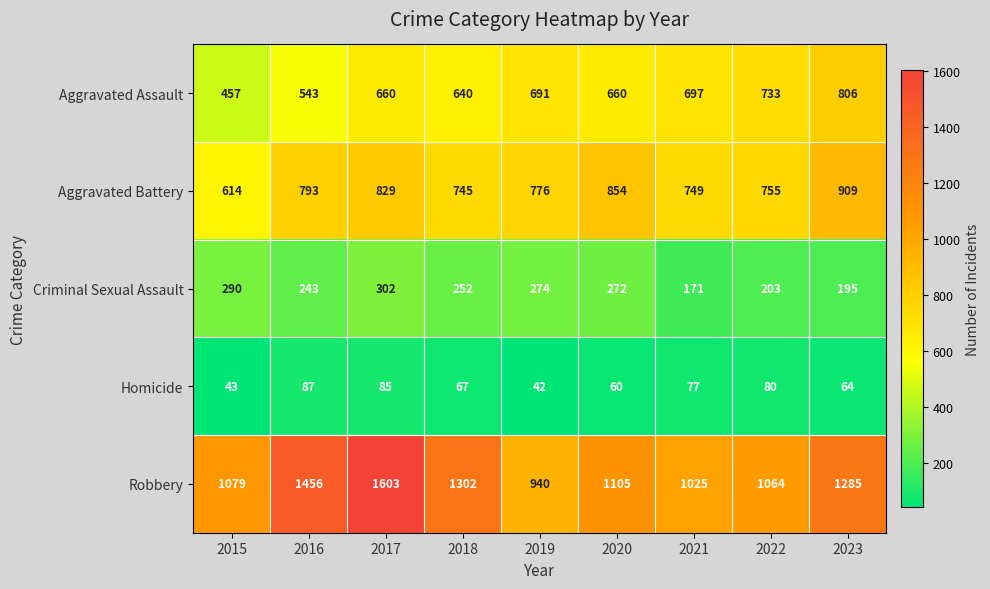

What is the difference between the highest and lowest values at 2016?

1369